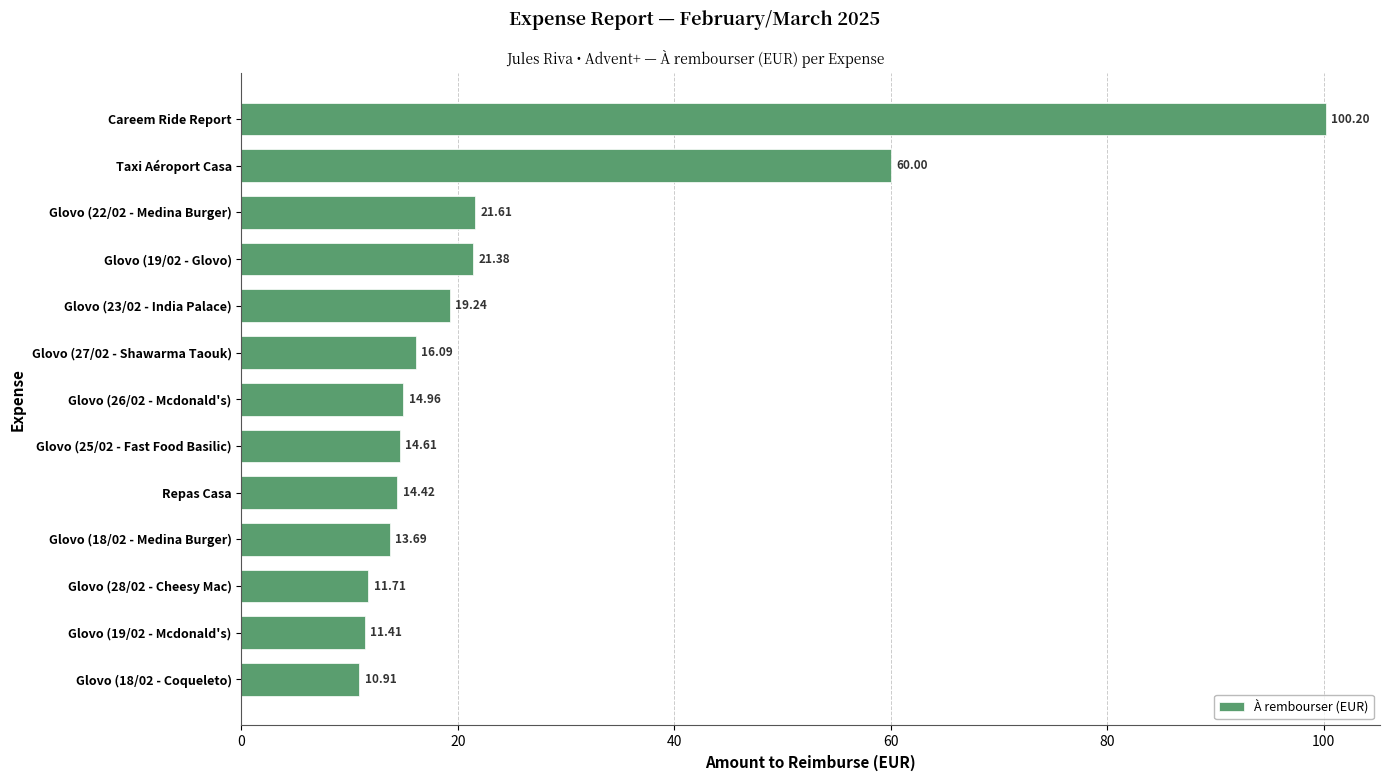

What is the difference between the values at Careem Ride Report and Glovo (27/02 - Shawarma Taouk)?

84.1